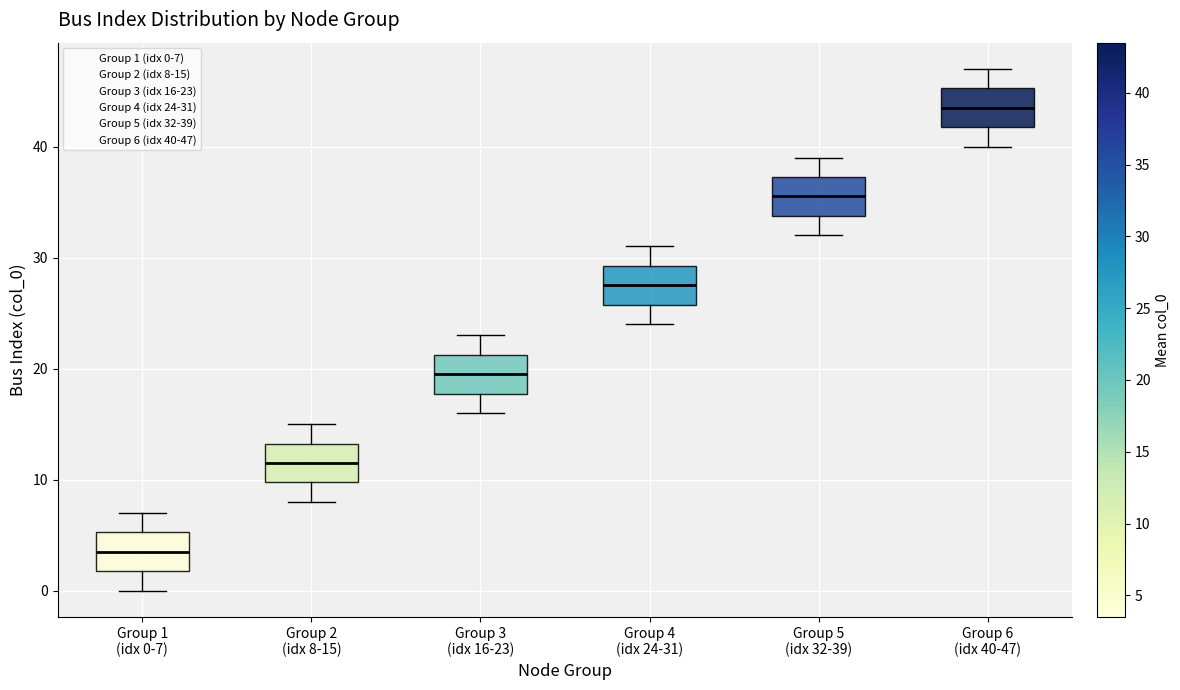

Which box has the highest median line?

Group 6 (idx 40-47)